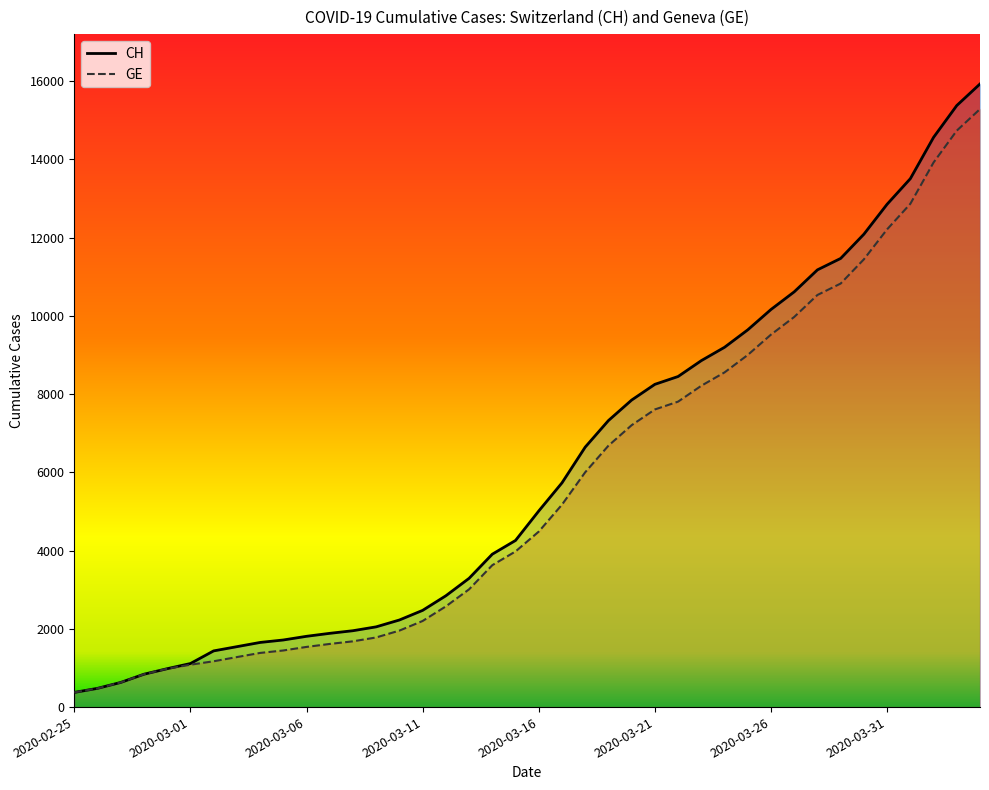

What is the greatest value displayed?

15926